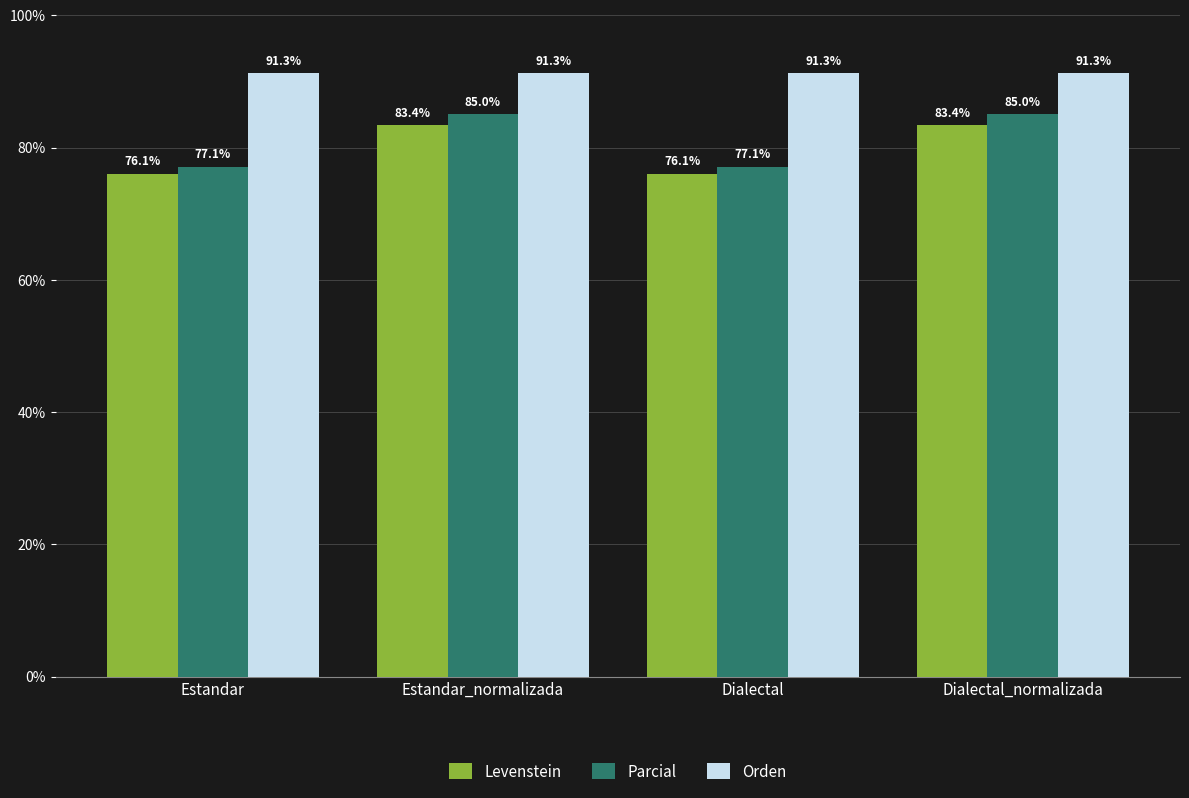

What position from the left is Dialectal?

3